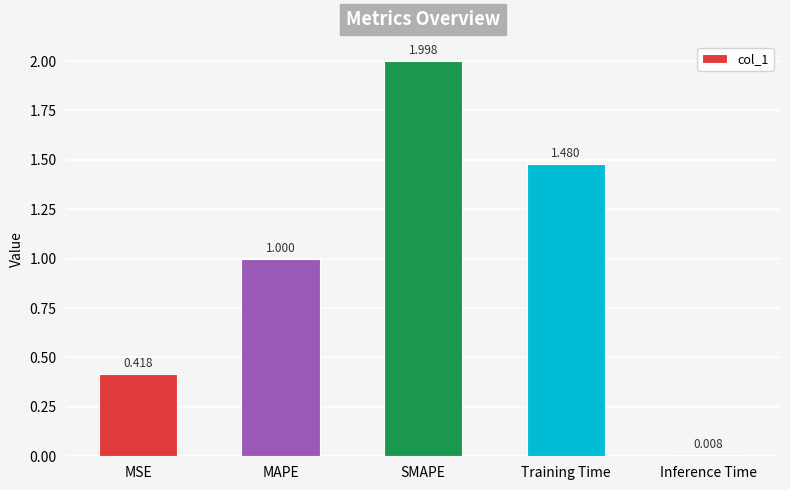

How many bars are there in total?

5